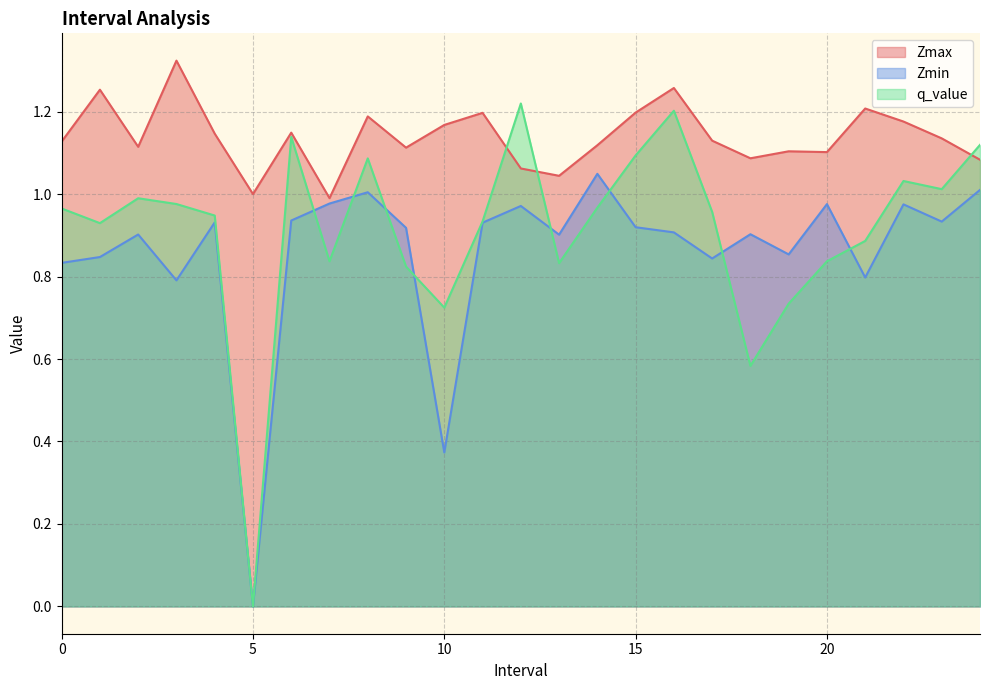

True or false: Zmin and Zmax intersect in this chart.

False